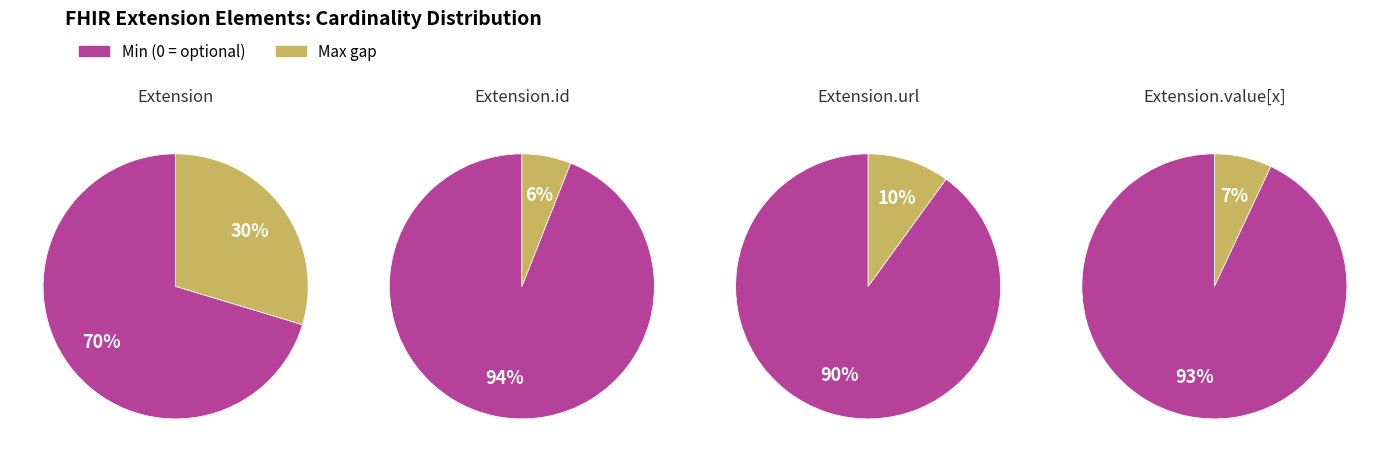

Does 4 account for over 50% of the chart?

No